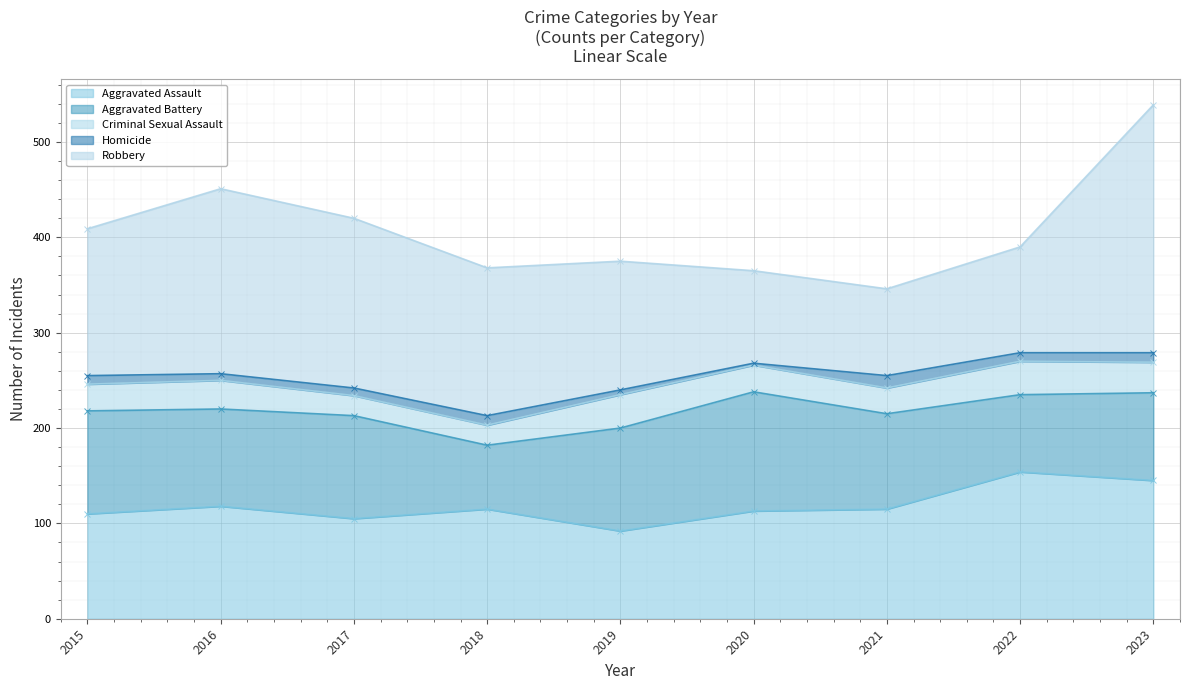

Reading left to right, transcribe all the data shown in this chart.

Aggravated Assault: 110	118	105	115	92	113	115	154	145
Aggravated Battery: 108	102	108	67	108	125	100	81	92
Criminal Sexual Assault: 28	30	21	21	35	28	27	35	32
Homicide: 9	7	8	10	5	2	13	9	10
Robbery: 154	194	178	155	135	97	91	111	260